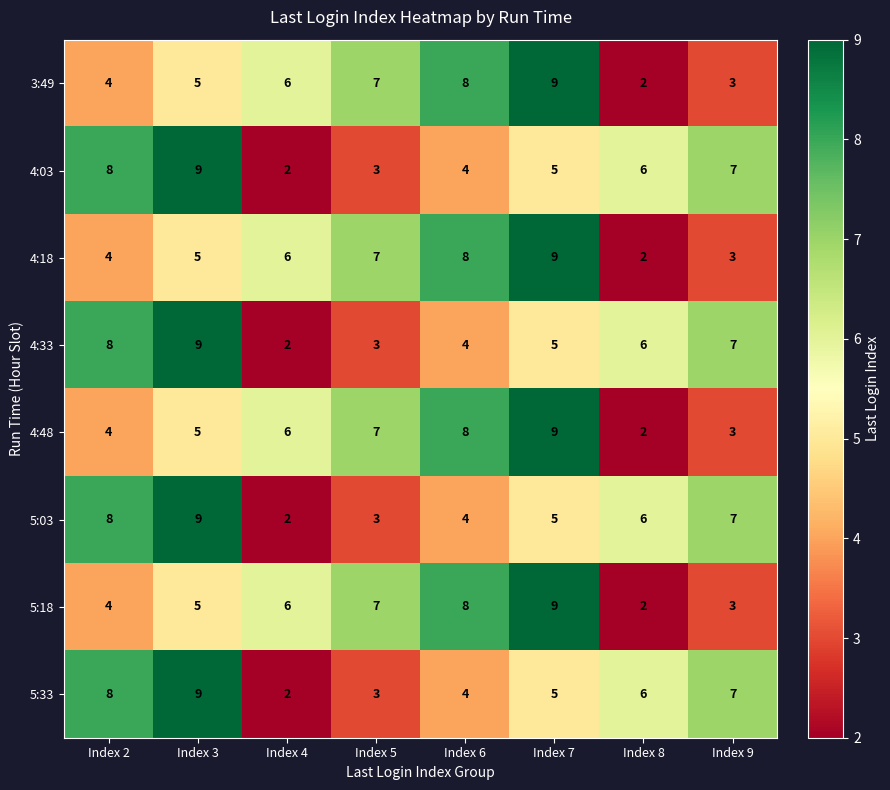

What is the total value across all series at Index 8?

32